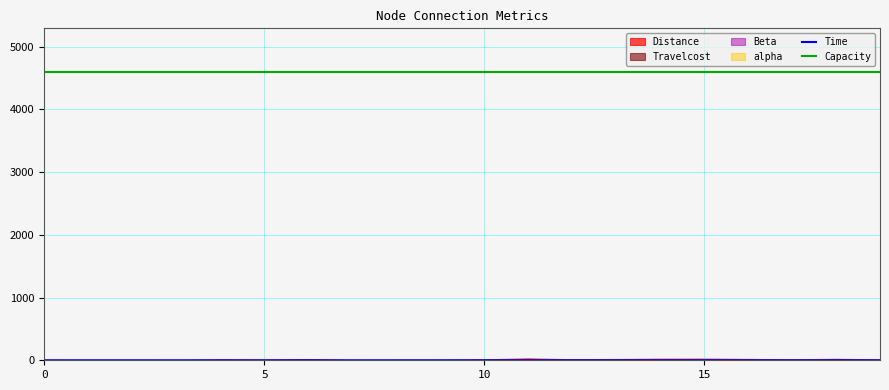

The Time series shows 1.1 at 16. True or false?

True